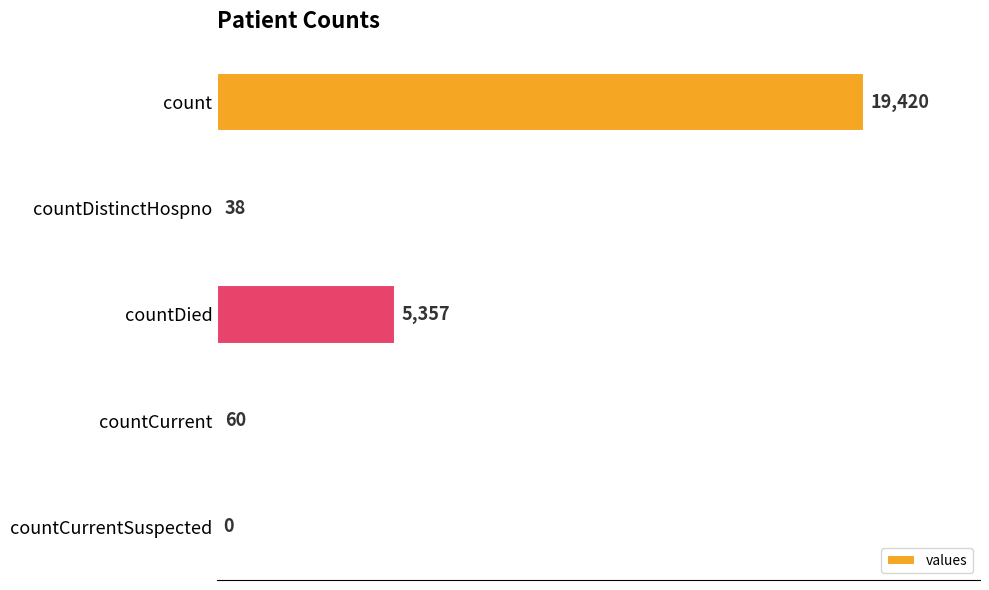

What is the greatest value displayed?

19420